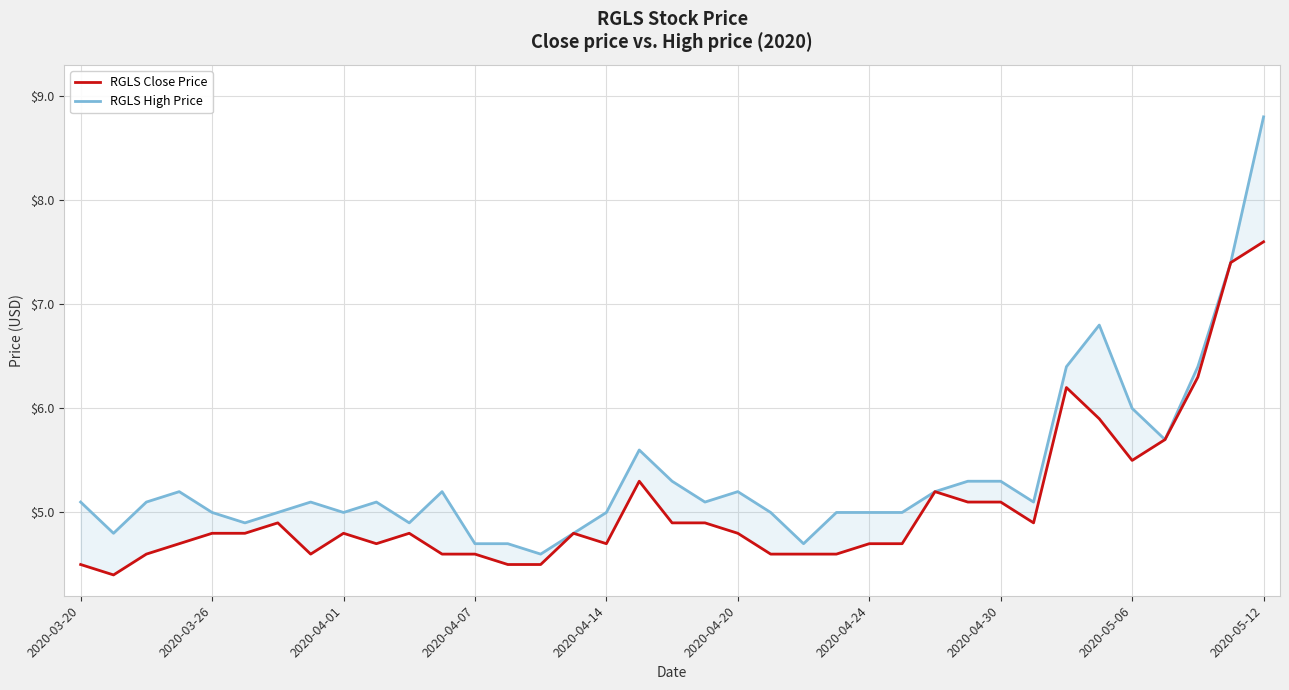

At 14, list the series in order from smallest to largest.

RGLS Close Price, RGLS High Price